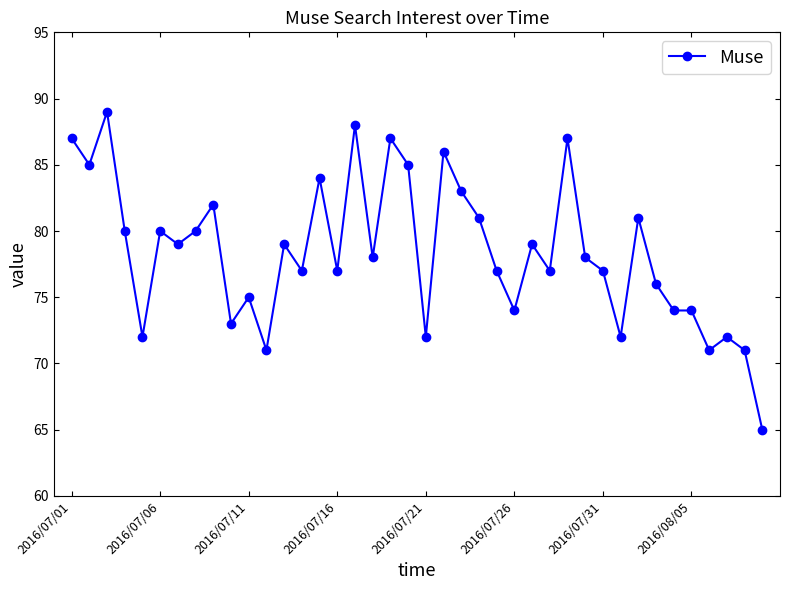

What is the value of the 34th point from the left?

76